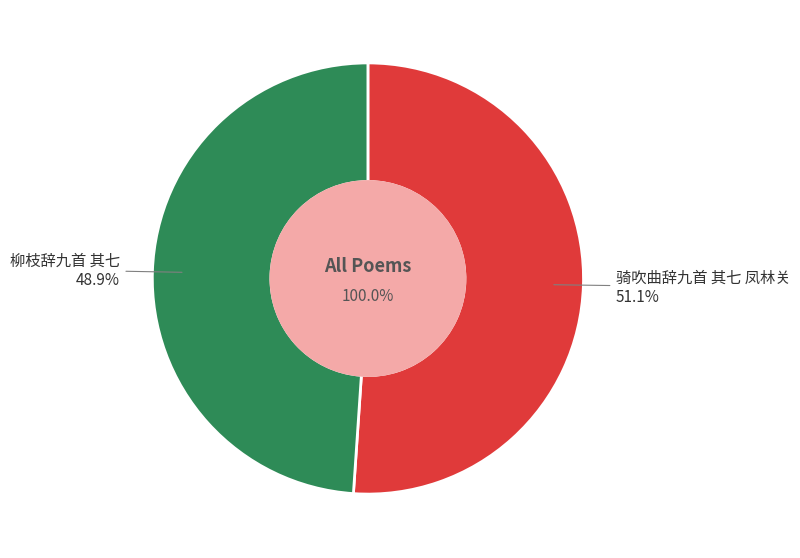

To the nearest percent, what is the combined percentage of 骑吹曲辞九首 其七 凤林关 and 柳枝辞九首 其七?

100%